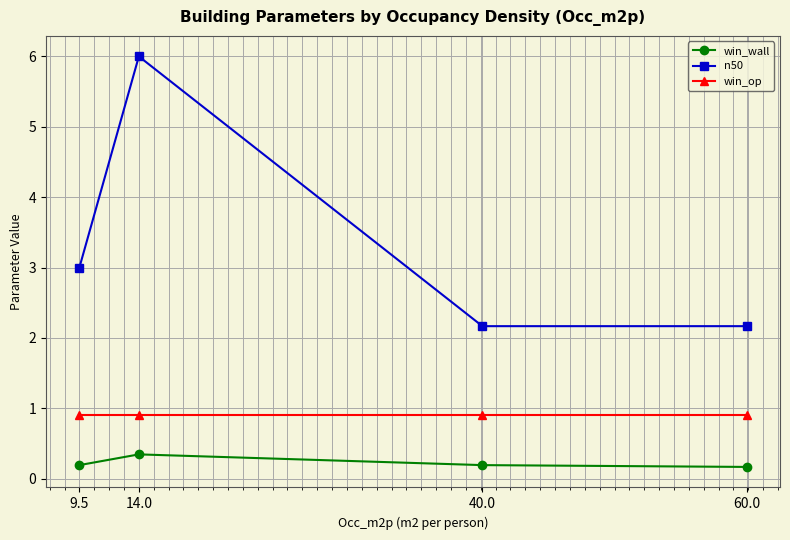

Reading left to right, list all the values displayed in this chart.

win_wall: 9.5=0.2	14.0=0.3	40.0=0.2	60.0=0.2
n50: 9.5=3.0	14.0=6.0	40.0=2.2	60.0=2.2
win_op: 9.5=0.9	14.0=0.9	40.0=0.9	60.0=0.9